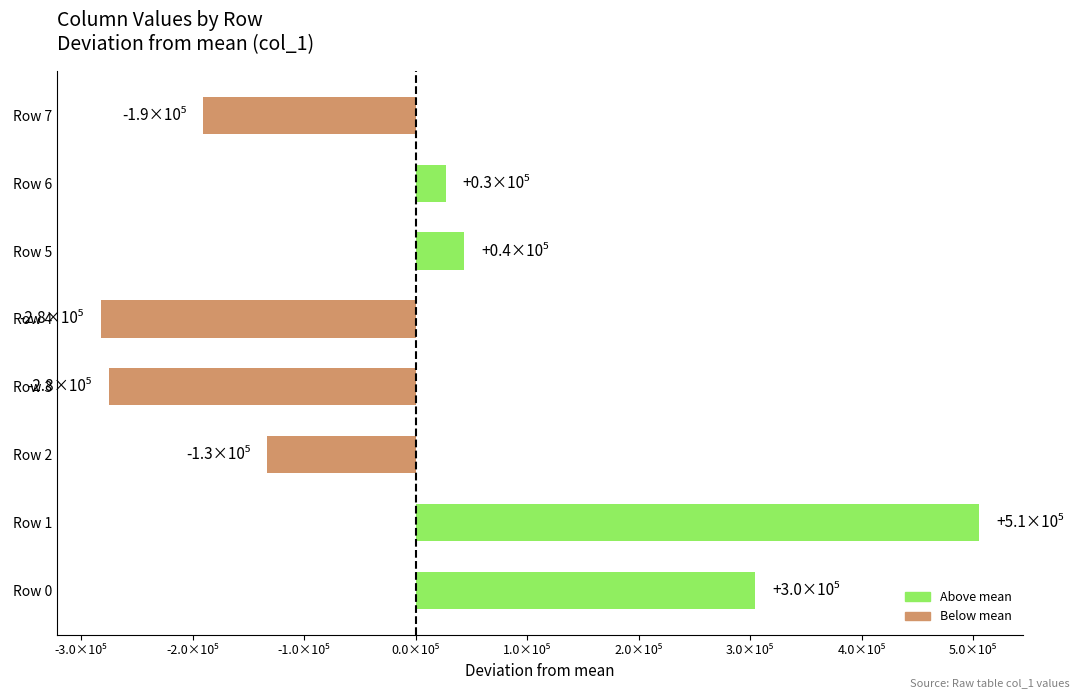

Rank the categories by value from lowest to highest.

Row 4, Row 3, Row 7, Row 2, Row 6, Row 5, Row 0, Row 1